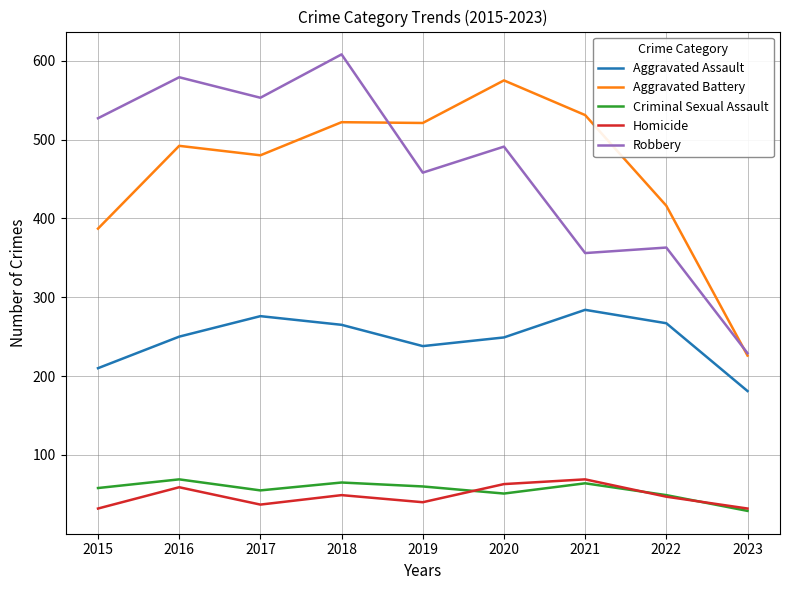

What is the total value across all series at 2021?

1304